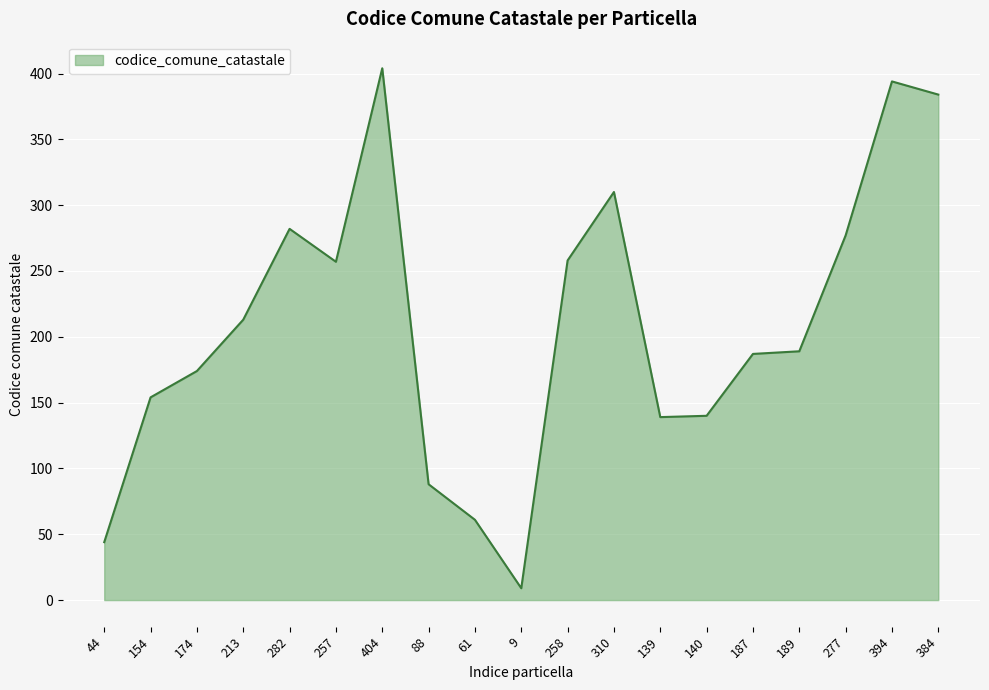

True or false: the data shows 21 at 61.

False